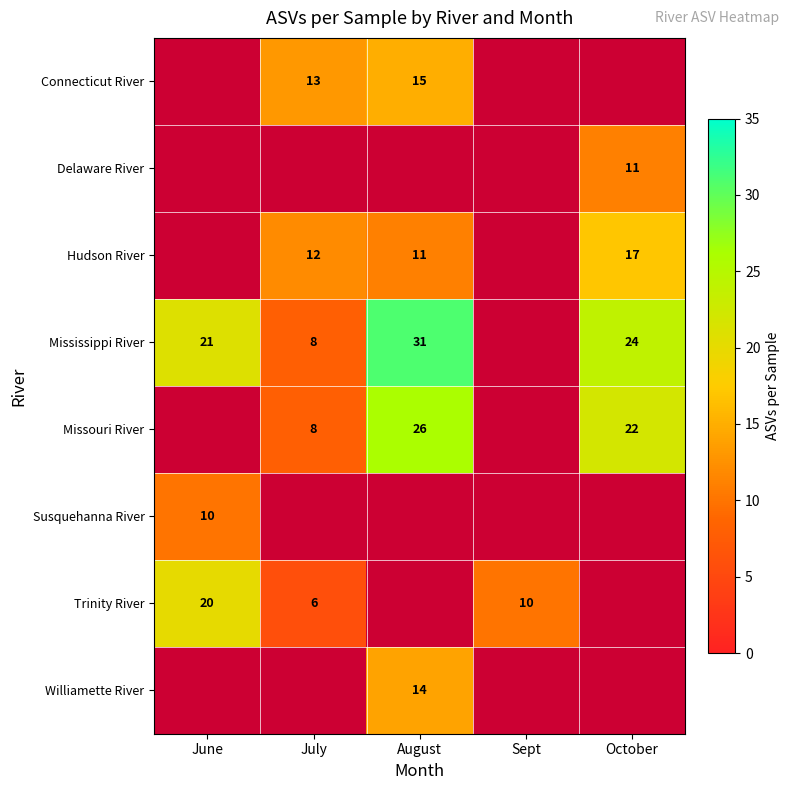

Is it true that Susquehanna River equals 10 at June?

True